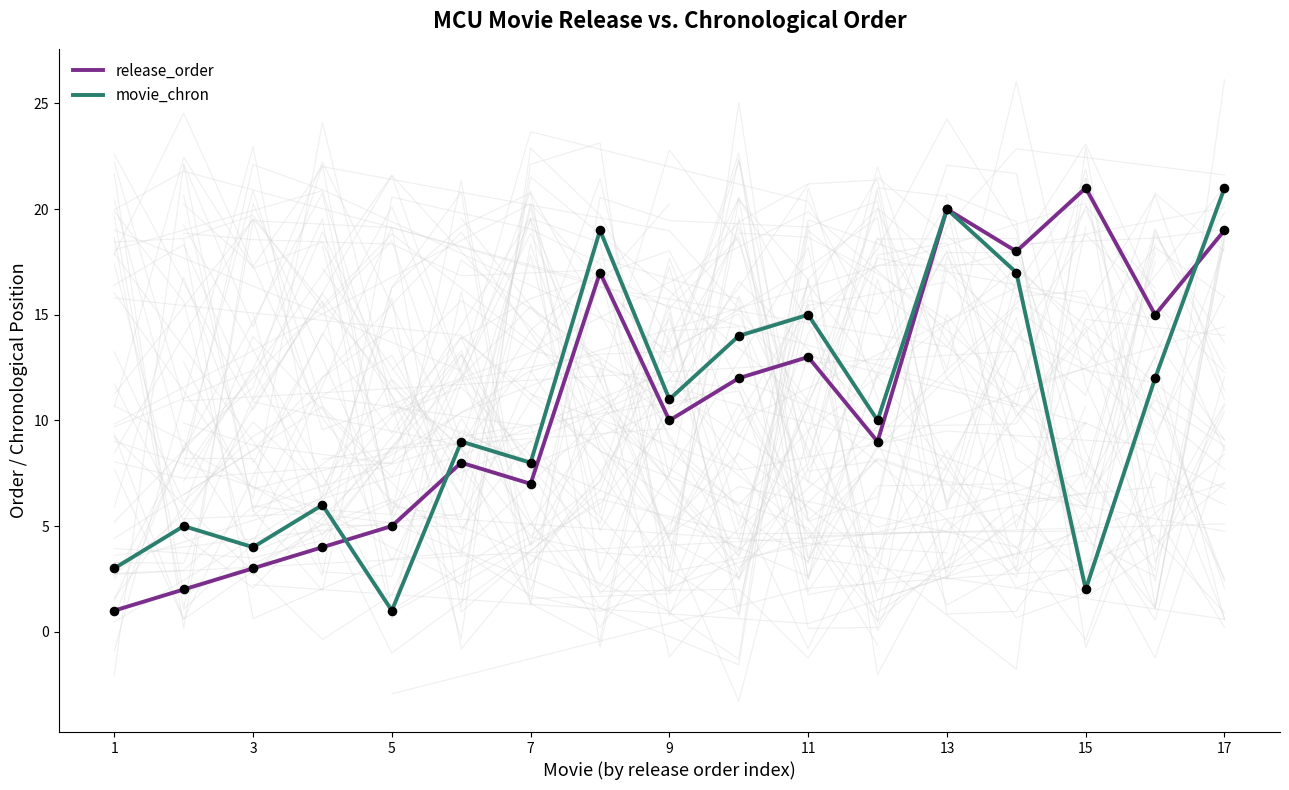

At how many categories does at least one series exceed 12?

8